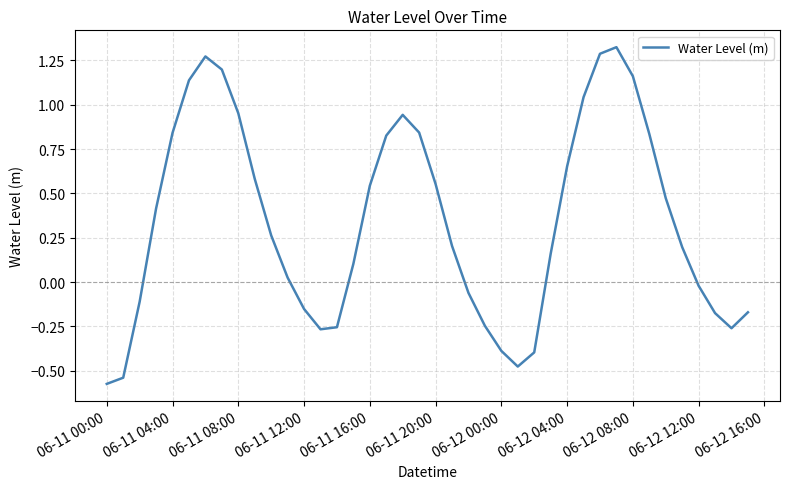

What is the difference between the maximum and minimum values?

1.9